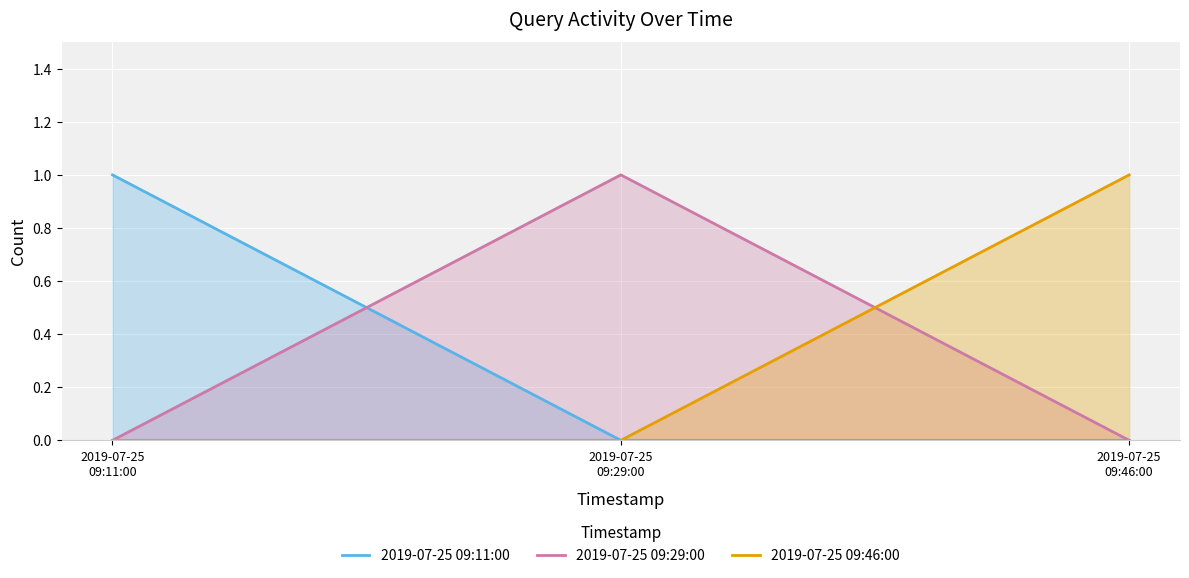

What is the greatest value displayed?

1